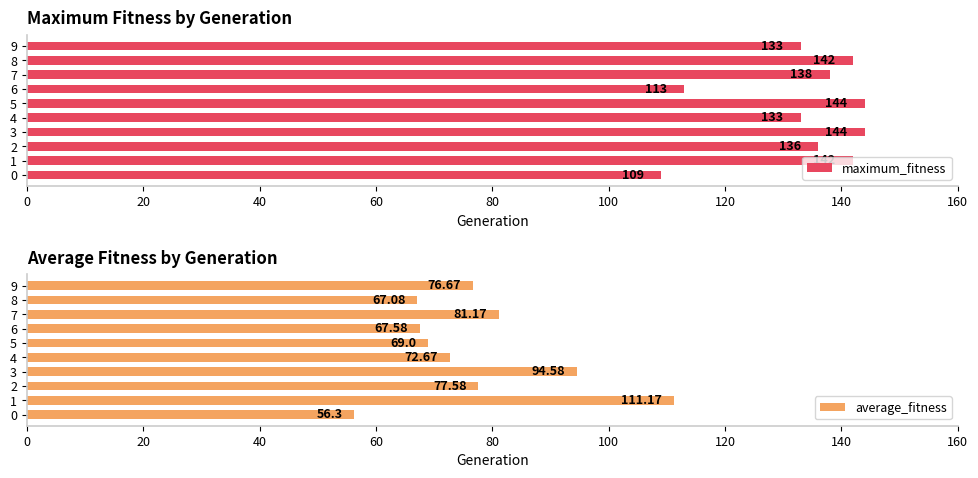

True or false: maximum_fitness has a value of 142 at 1.

True